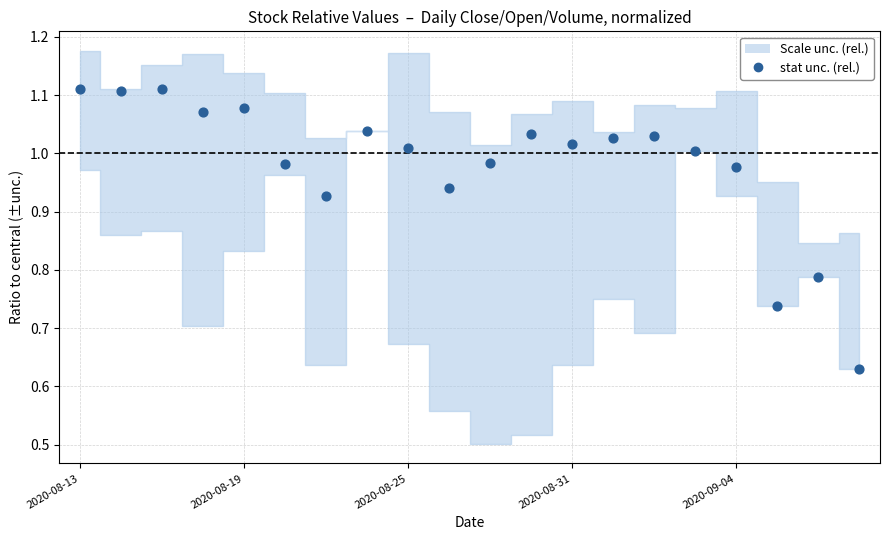

What is the range of Y values (max minus min)?

0.5